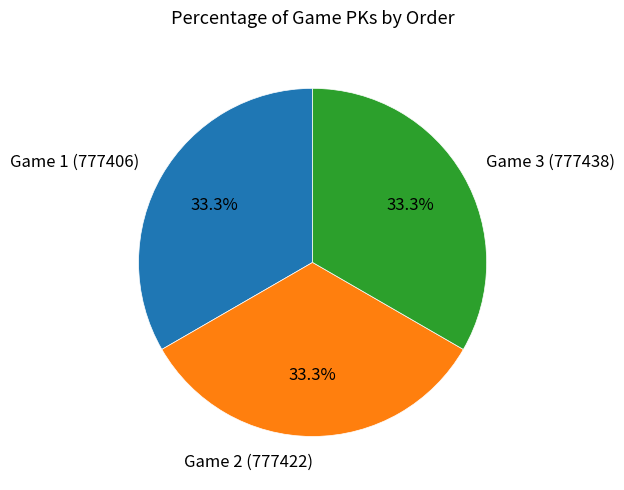

What percentage do Game 1 (777406) and Game 3 (777438) together represent?

66.7%